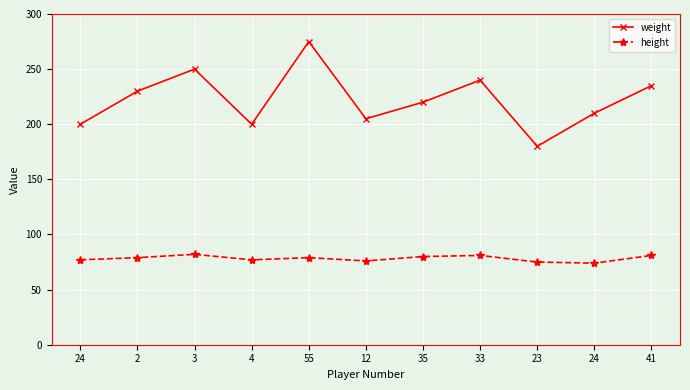

Between 55 and 33, which series saw the biggest shift?

weight